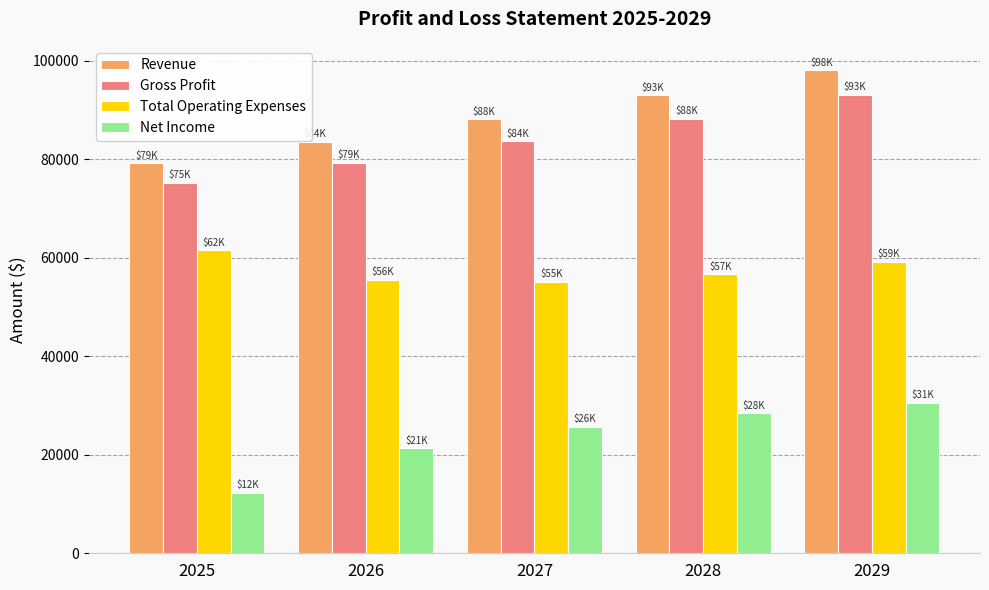

What is the minimum value shown in the chart?

12330.0